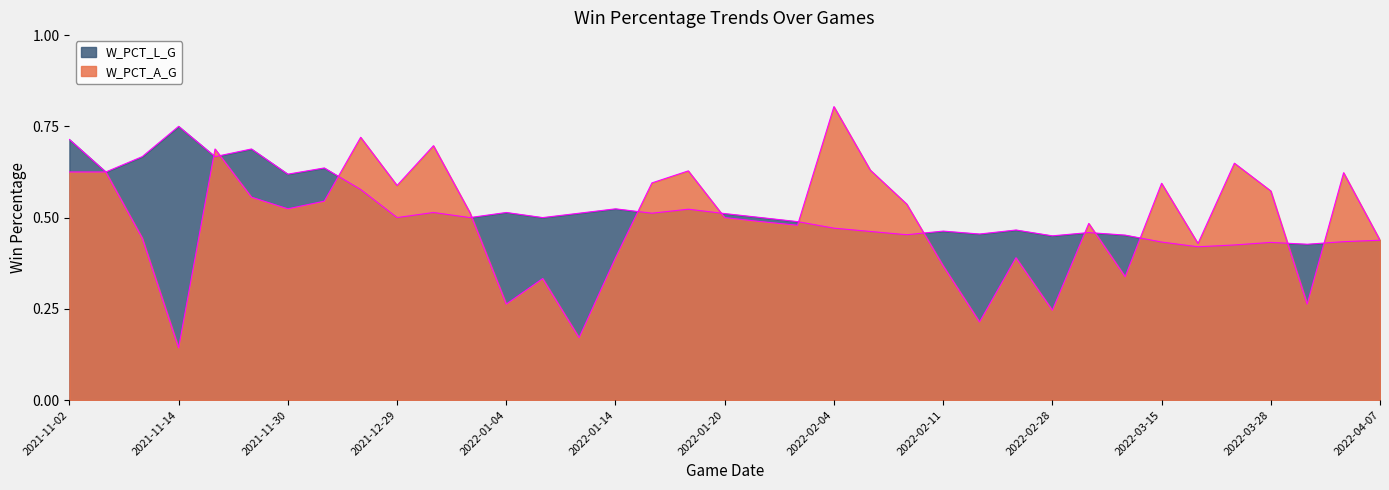

Is it true that W_PCT_L_G equals 0.3 at 2021-11-14?

False